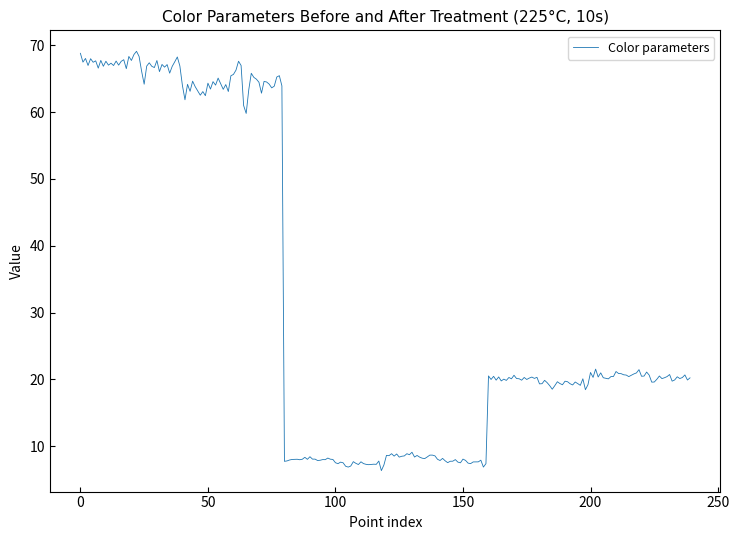

Is this an area chart (filled region under the line)?

No